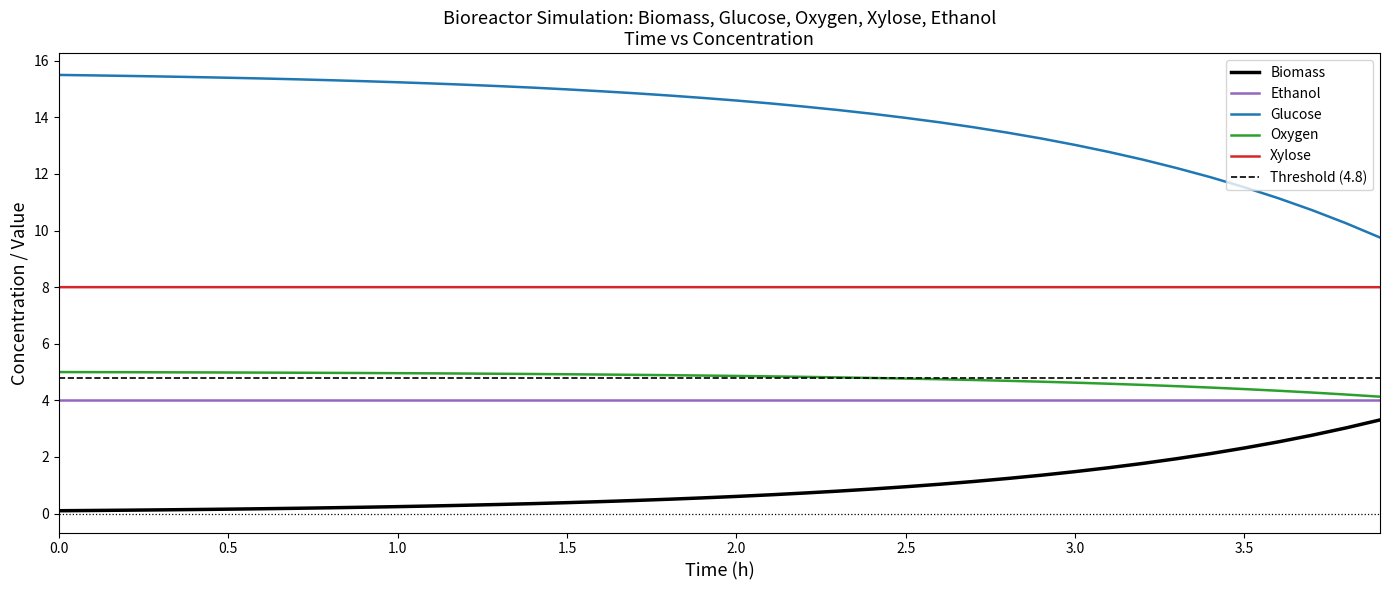

What is the lowest value of the Ethanol series?

4.0